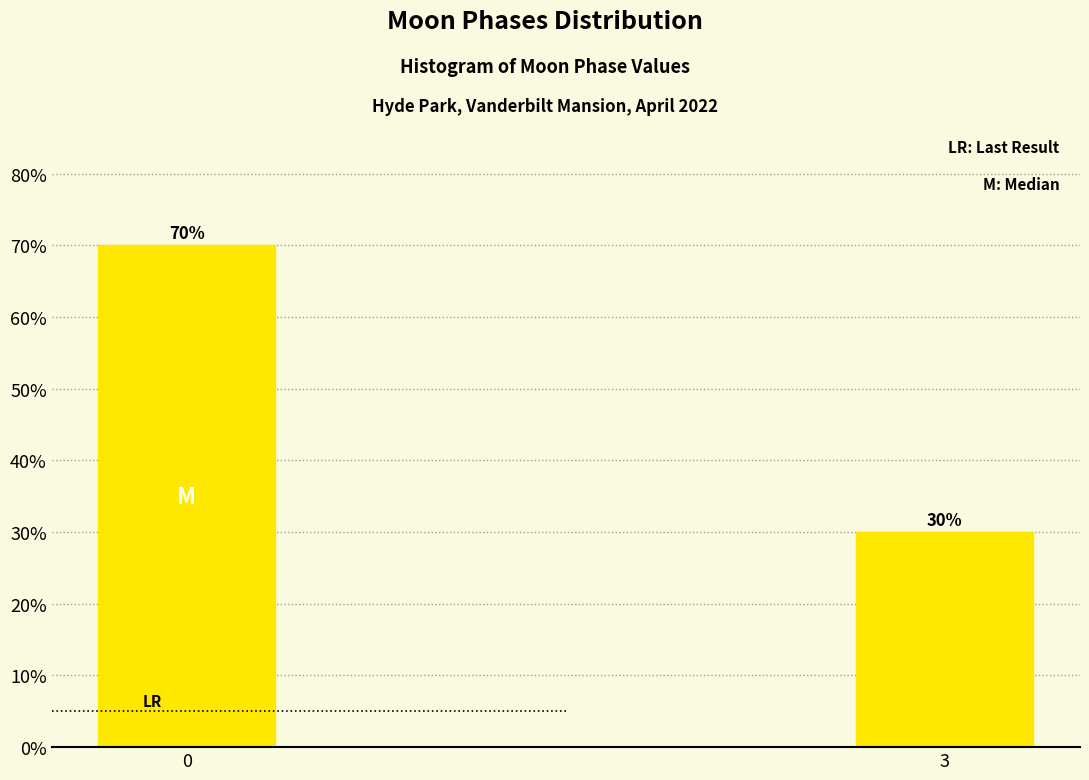

Reading left to right, transcribe all the data shown in this chart.

0=70	3=30